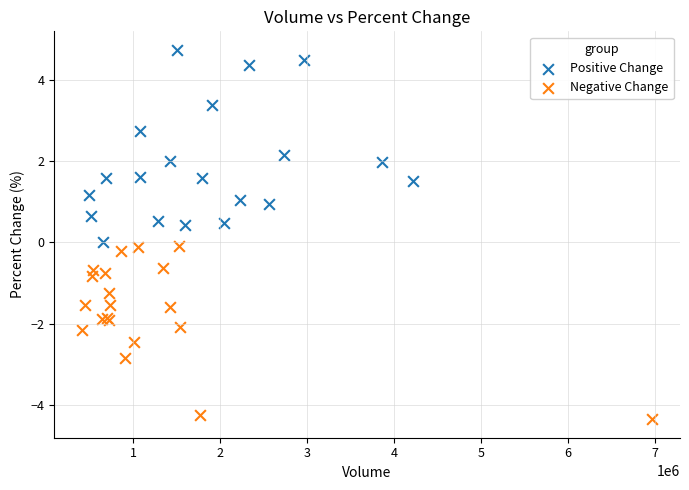

Which series has the widest spread of Y values?

Positive Change